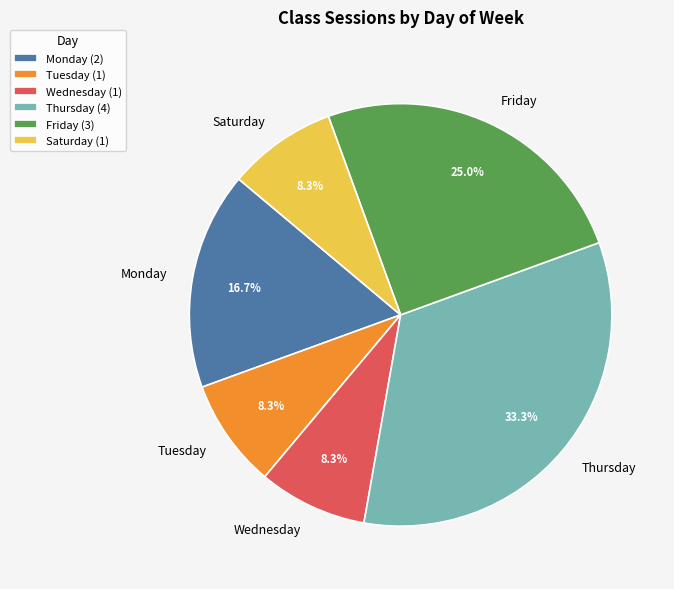

What percentage is the Wednesday slice, to the nearest percent?

8%